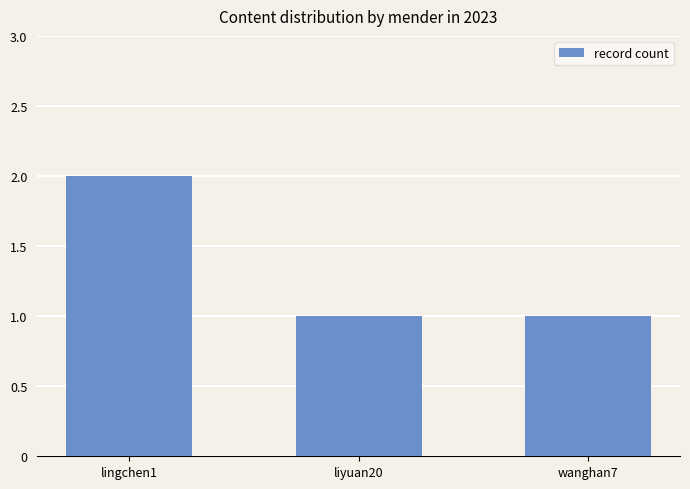

What is the label of the 3rd bar from the right?

lingchen1